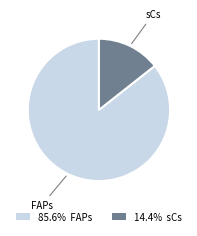

Is there any slice that represents more than half of the pie?

Yes